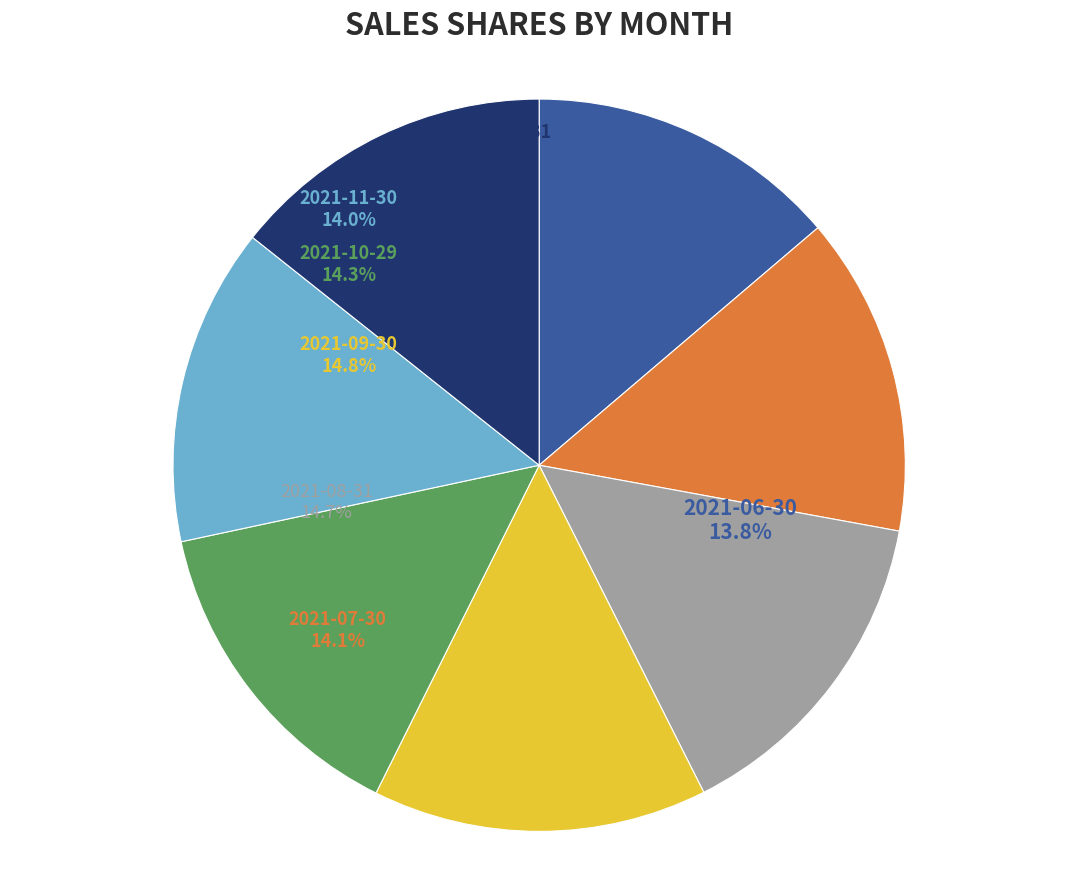

Does any single category account for the majority?

No